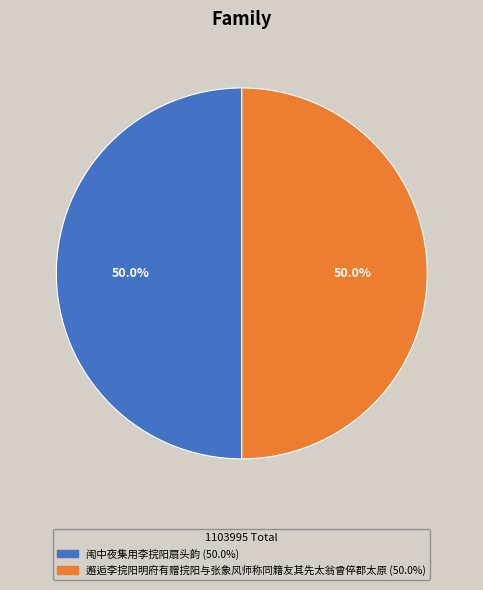

Is it true that 邂逅李捖阳明府有赠捖阳与张象风师称同籍友其先太翁曾倅郡太原 is 50% of the pie?

True